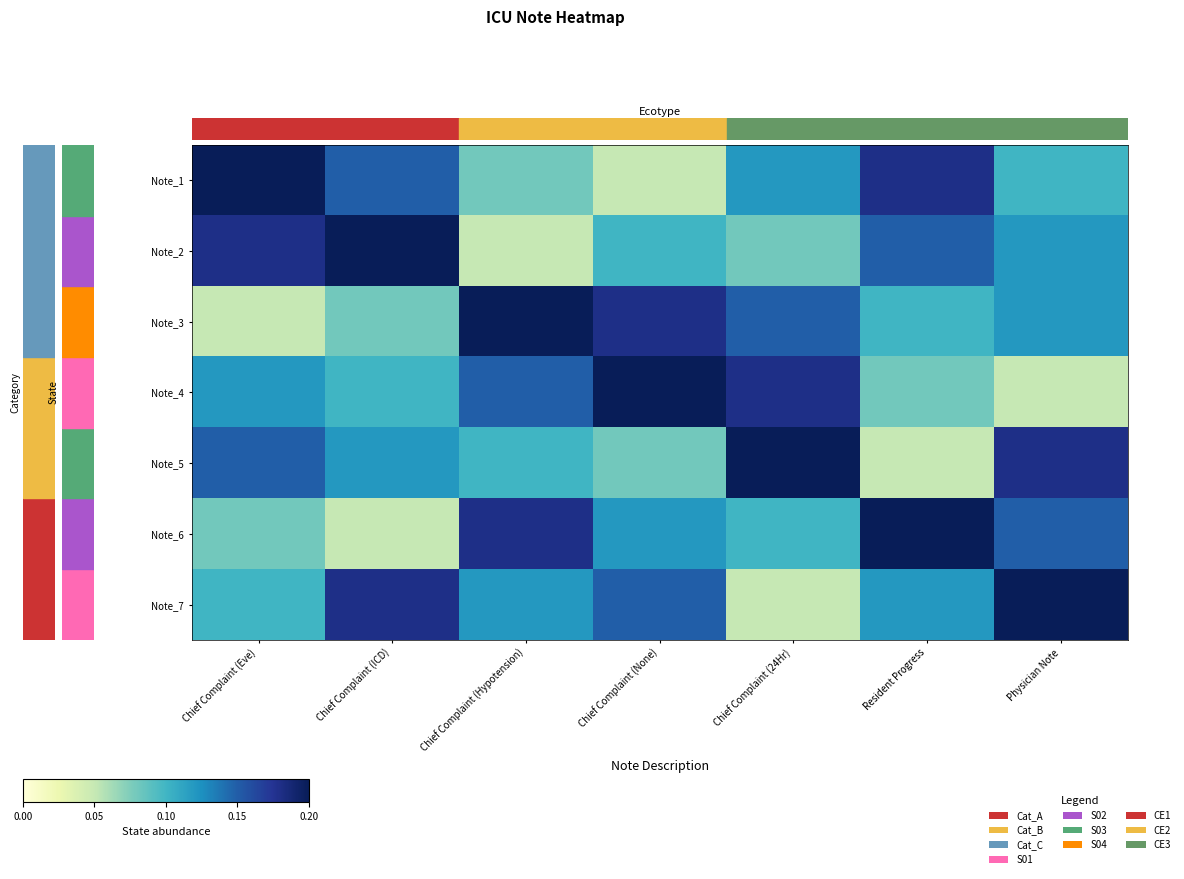

At which category is the sum across all series the highest?

Physician Note